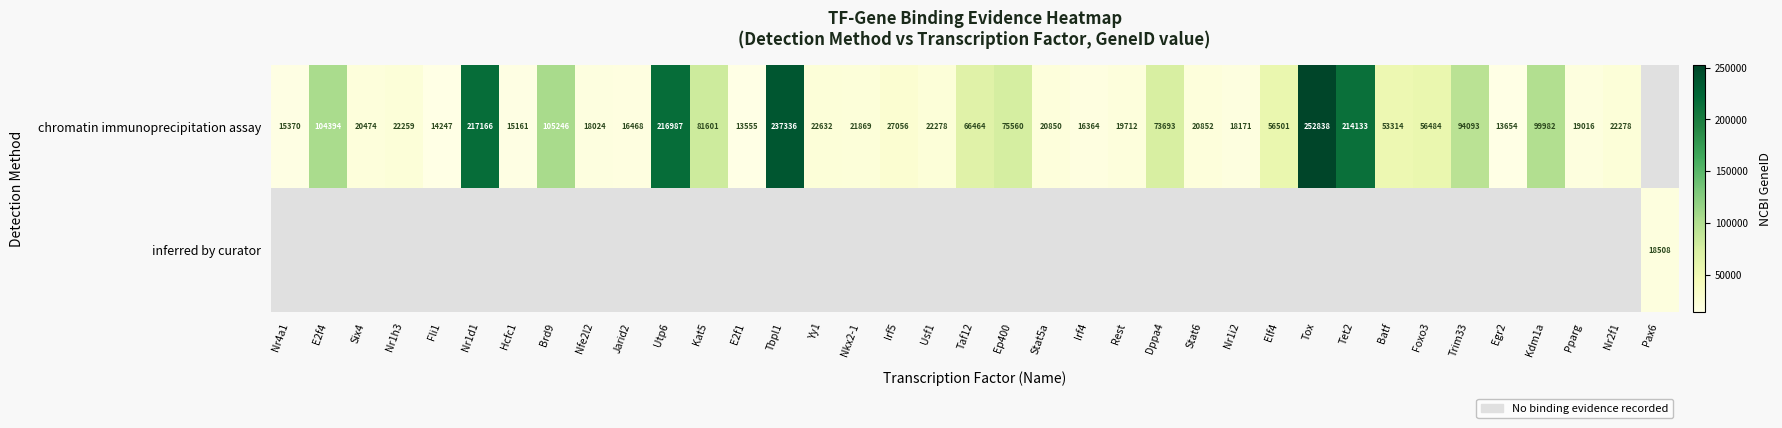

What is the sum of the chromatin immunoprecipitation assay values at Usf1 and E2f4?

126672